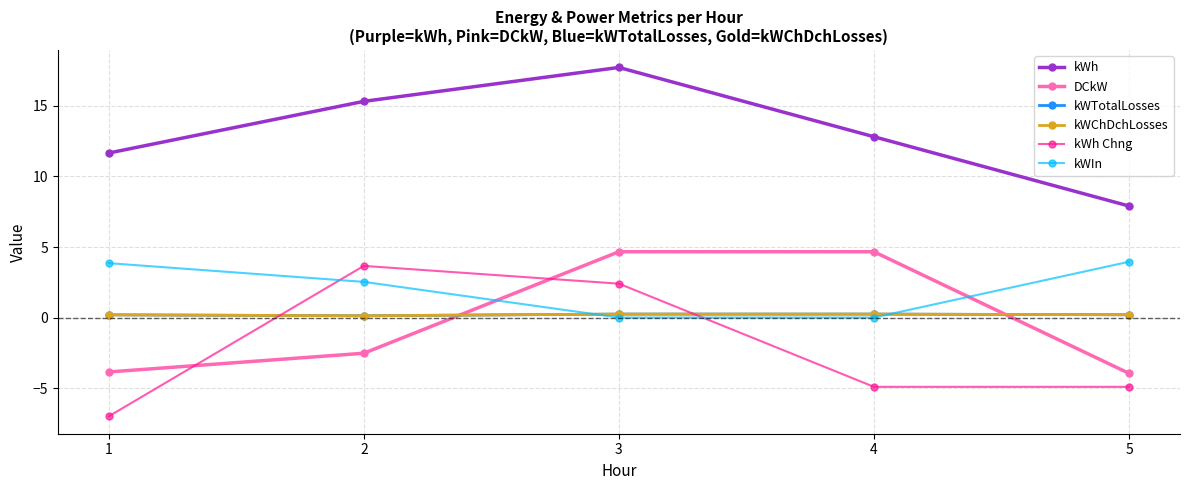

Is this an area chart (filled region under the line)?

No